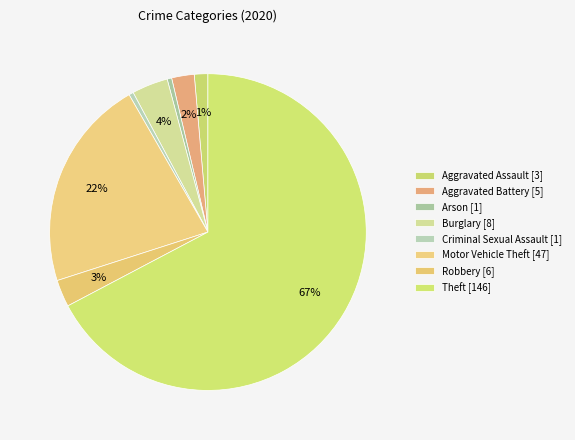

What is the total percentage of Theft and Burglary?

71.0%